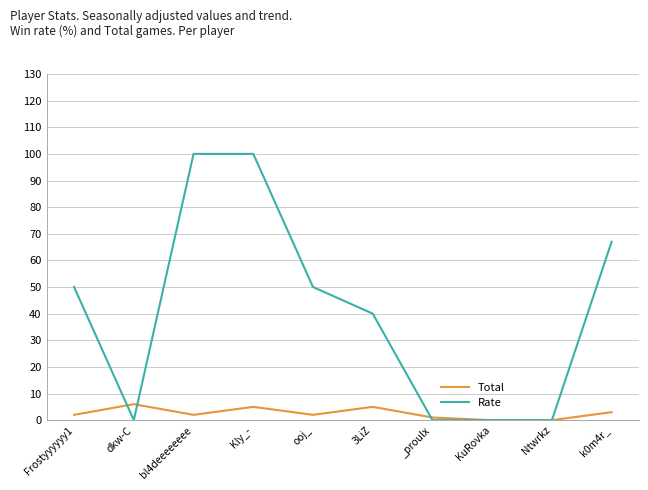

The Total series shows 2 at bl4deeeeeeee. True or false?

True